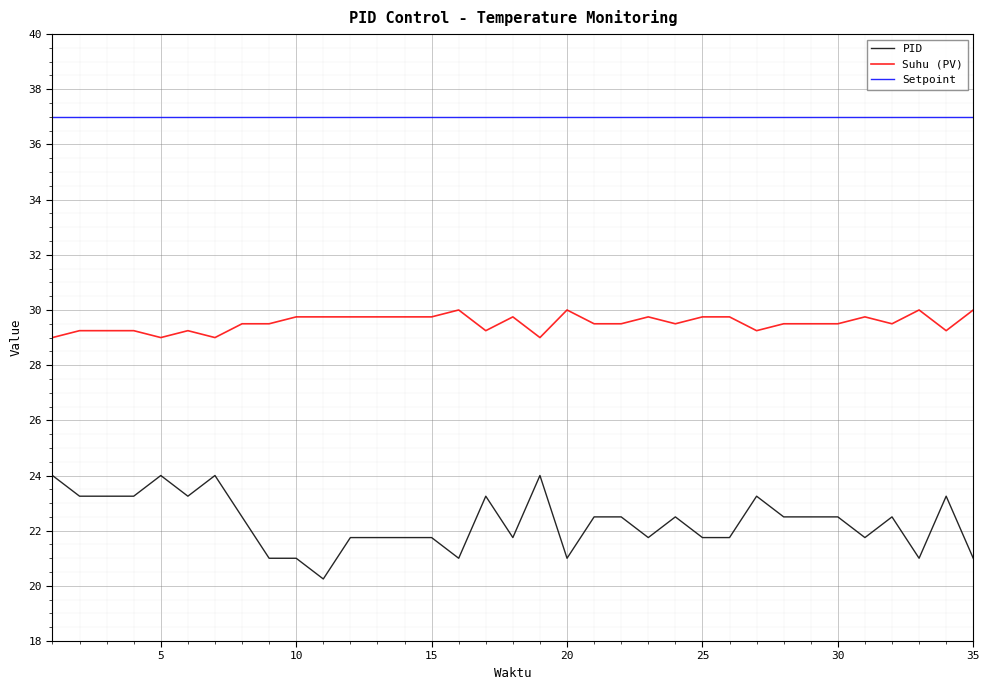

What is the lowest value of the Suhu (PV) series?

29.0